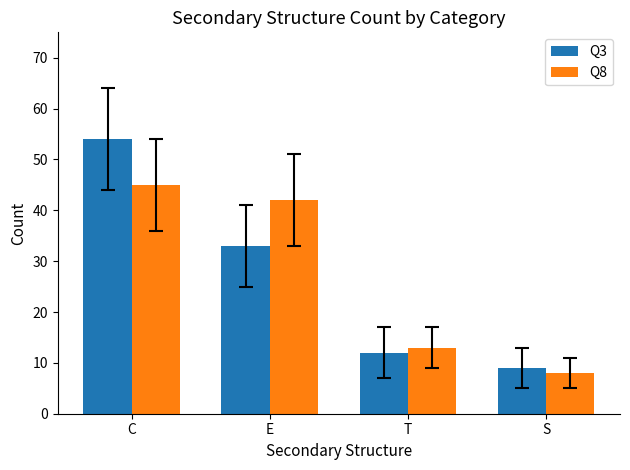

Count the number of data series in this chart.

2